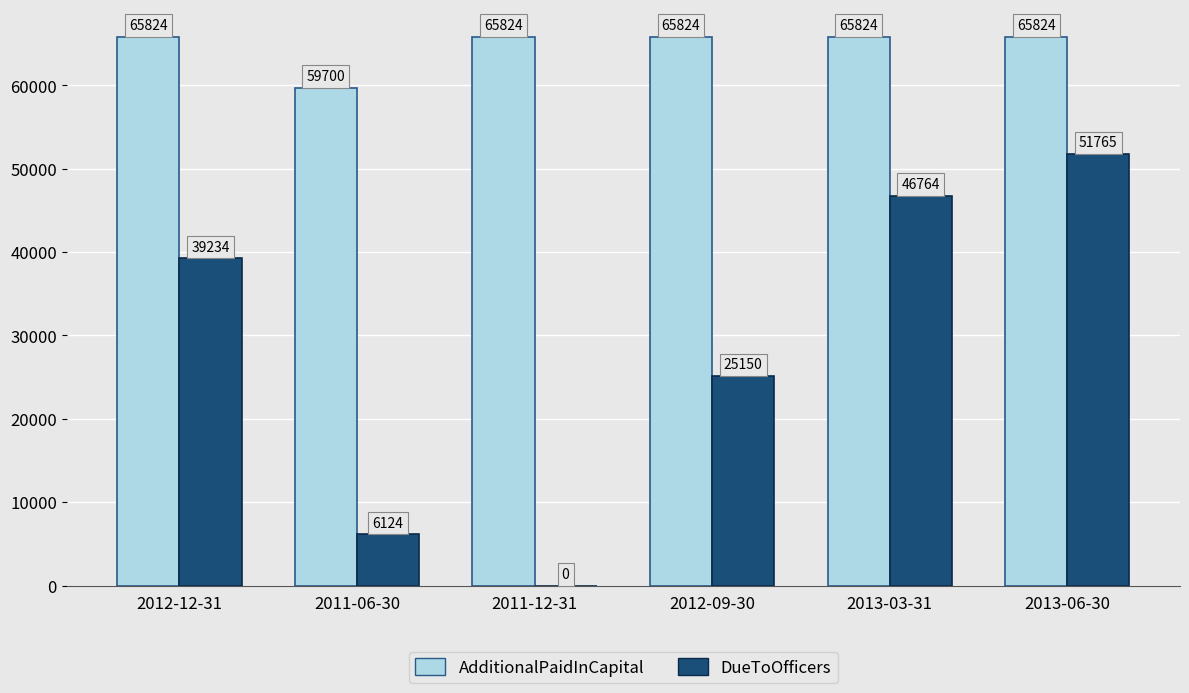

Between 2012-12-31 and 2011-12-31, which series saw the biggest shift?

DueToOfficers